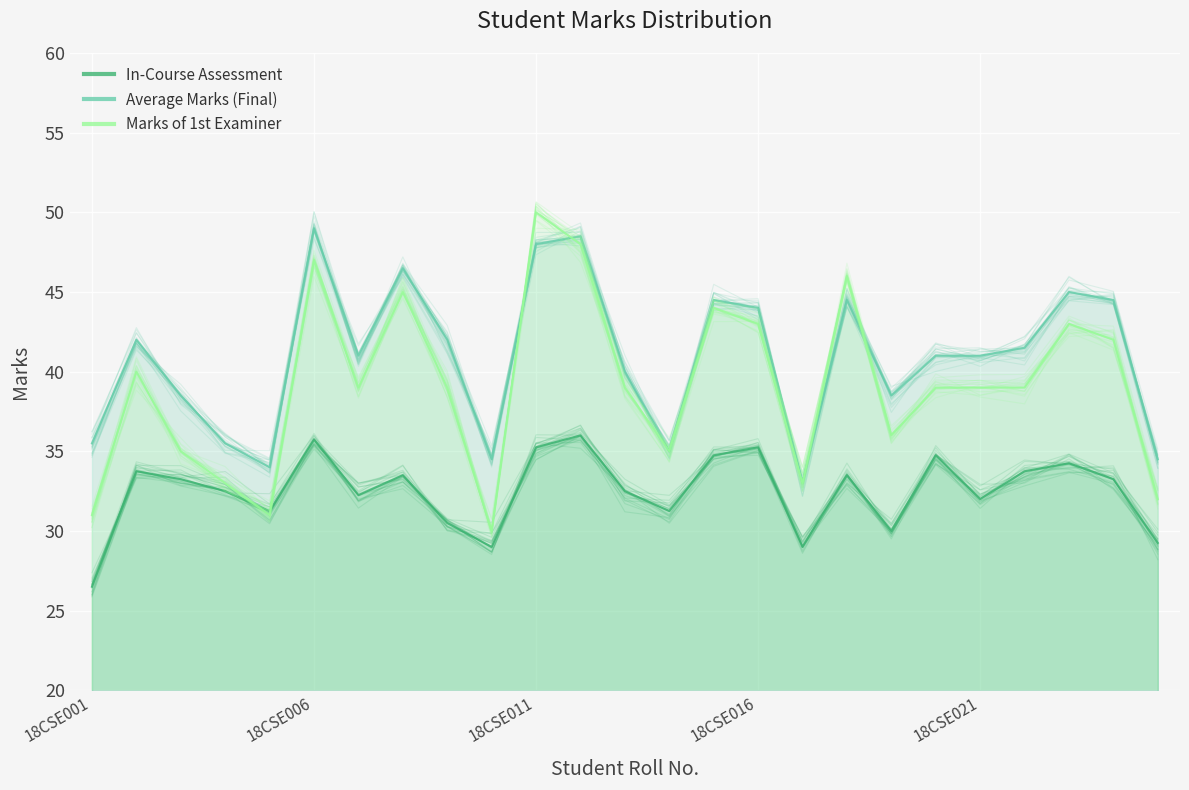

The Marks of 1st Examiner series shows 39.0 at 18CSE013. True or false?

True